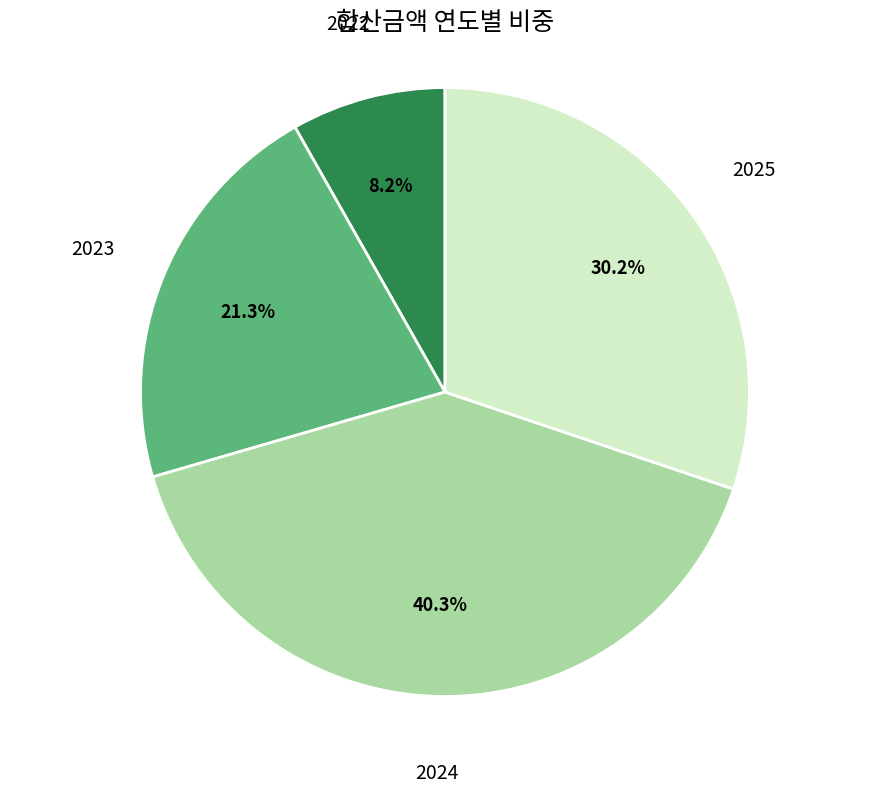

To the nearest percent, what is the average slice percentage?

25%